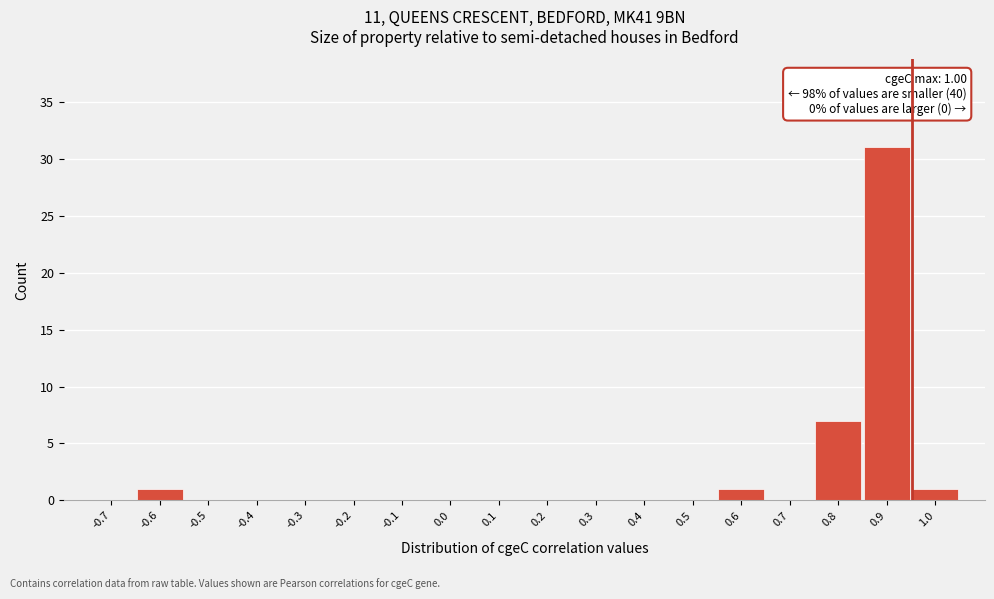

Reading right to left, what are all the values shown in this chart?

1.0=1	0.9=31	0.8=7	0.7=0	0.6=1	0.5=0	0.4=0	0.3=0	0.2=0	0.1=0	0.0=0	-0.1=0	-0.2=0	-0.3=0	-0.4=0	-0.5=0	-0.6=1	-0.7=0